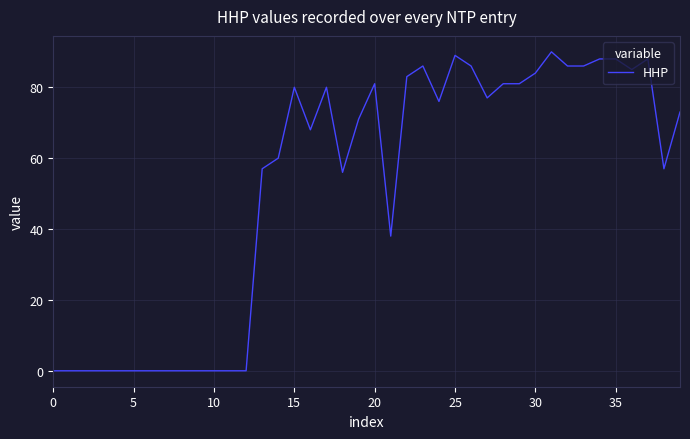

What is the maximum value shown in the chart?

90